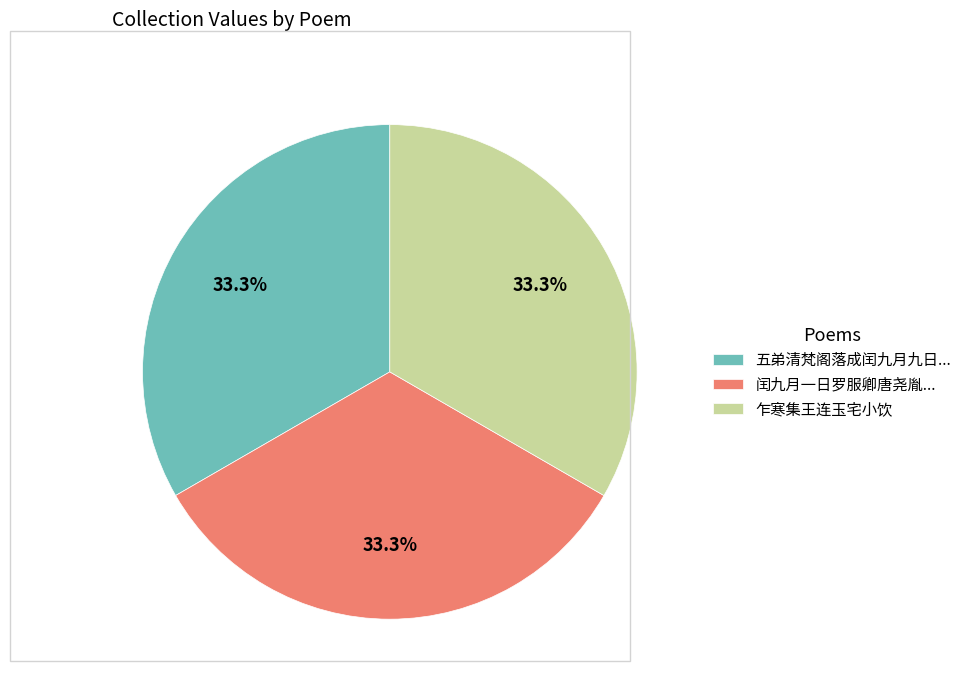

Do 乍寒集王连玉宅小饮 and 闰九月一日罗服卿唐尧胤... together represent more than half of the pie?

Yes